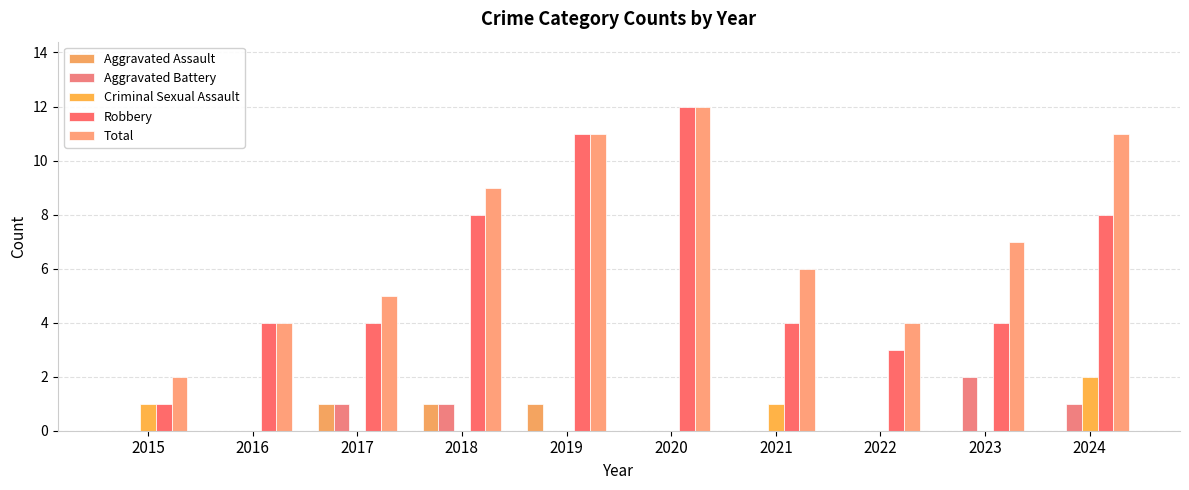

The Total series shows 7 at 2017. True or false?

False